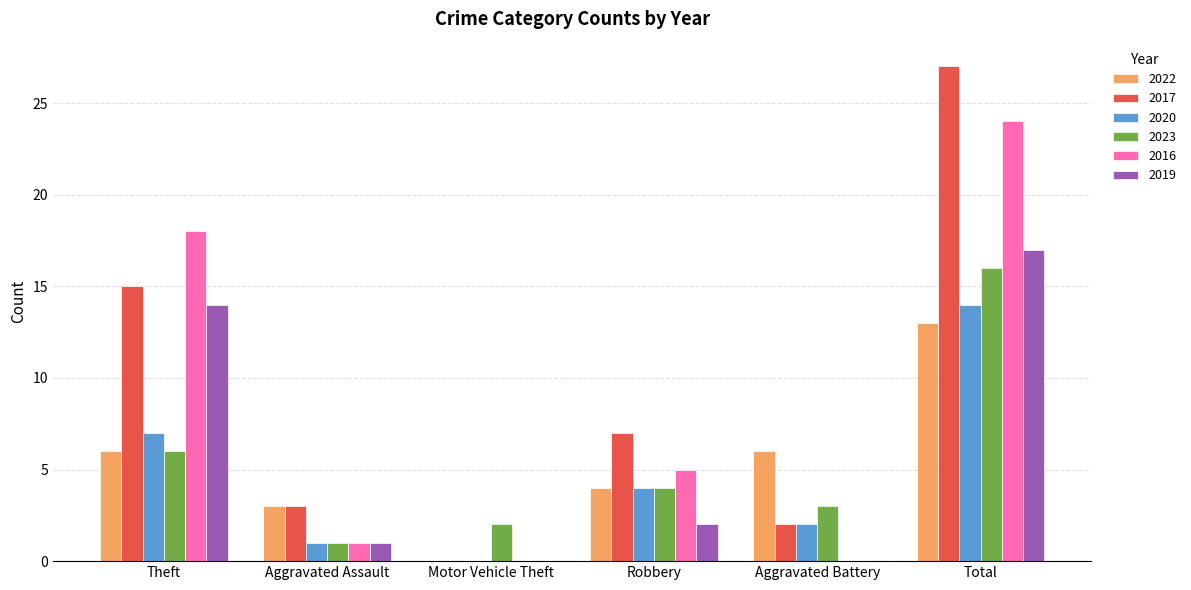

What are all the series names shown in the legend?

2022, 2017, 2020, 2023, 2016, 2019